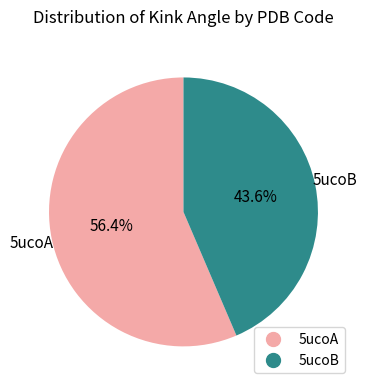

Does any single category account for the majority?

Yes